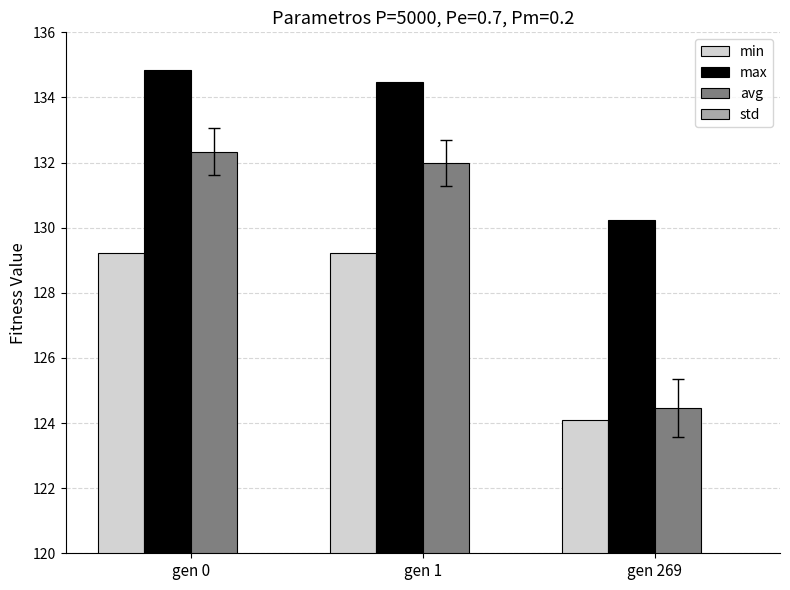

Between gen 1 and gen 0, which is larger?

gen 1